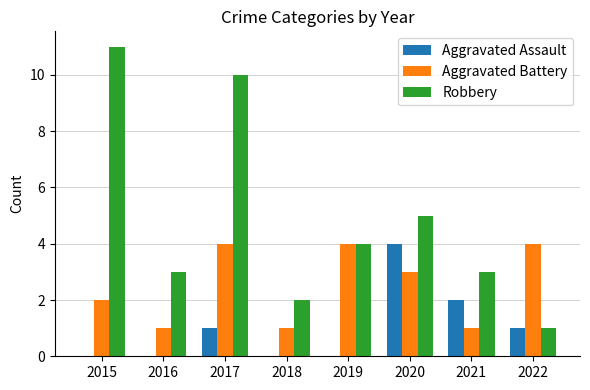

Which series changed the most between 2015 and 2017?

Aggravated Battery